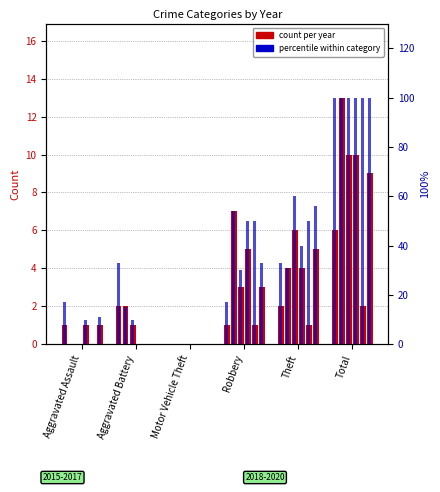

How many values in the 2015 count series exceed 2?

1